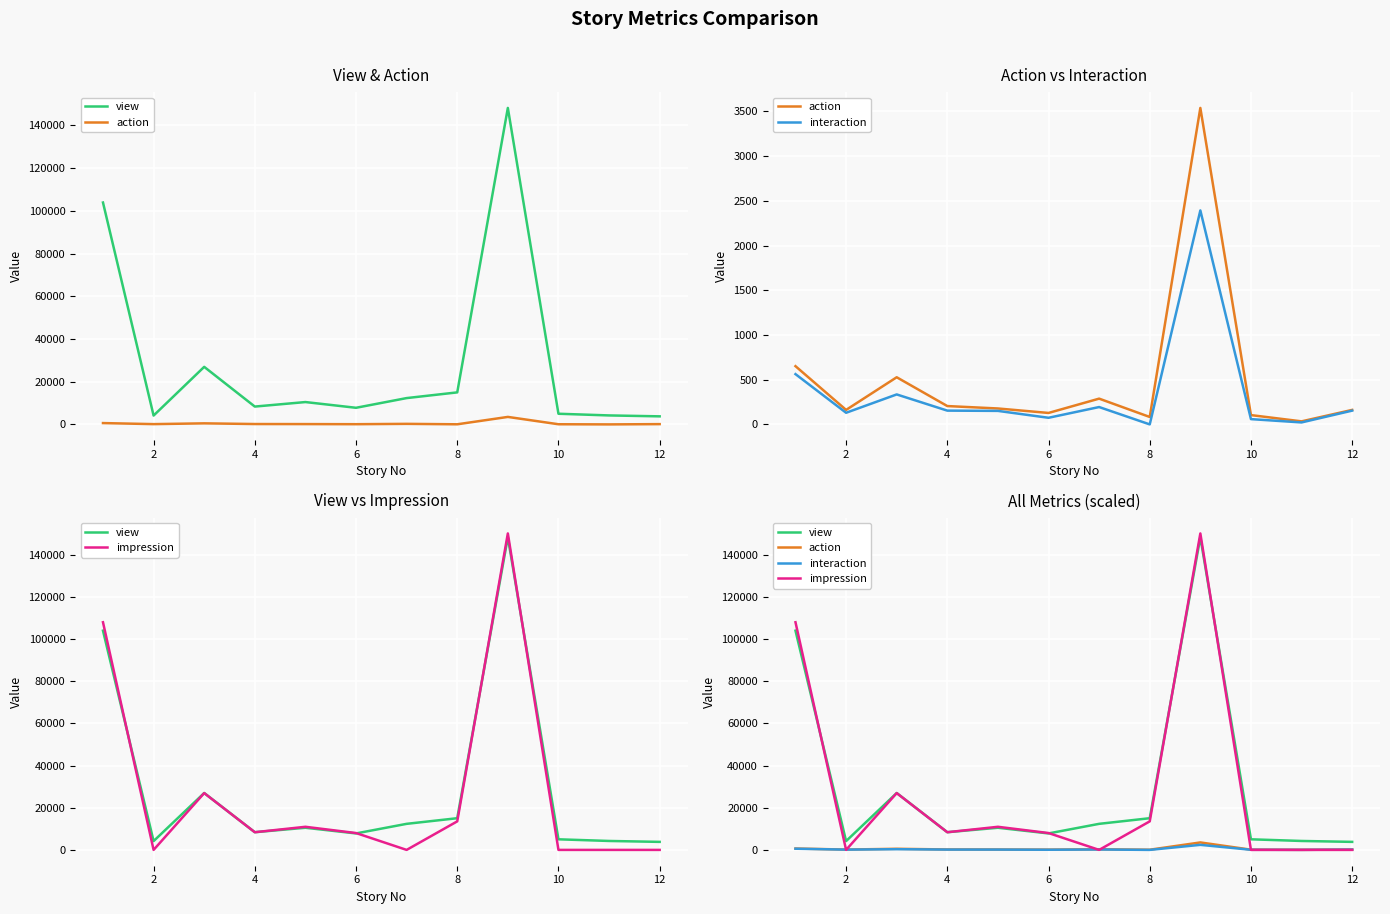

In impression, how many points are higher than both neighbors (excluding endpoints)?

3